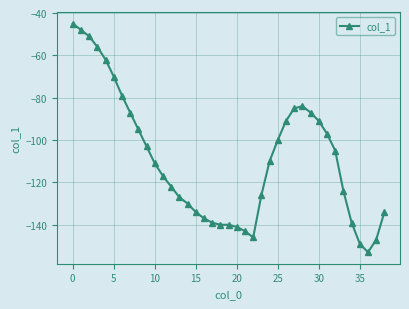

What is the value of the 30th point from the left?

-87